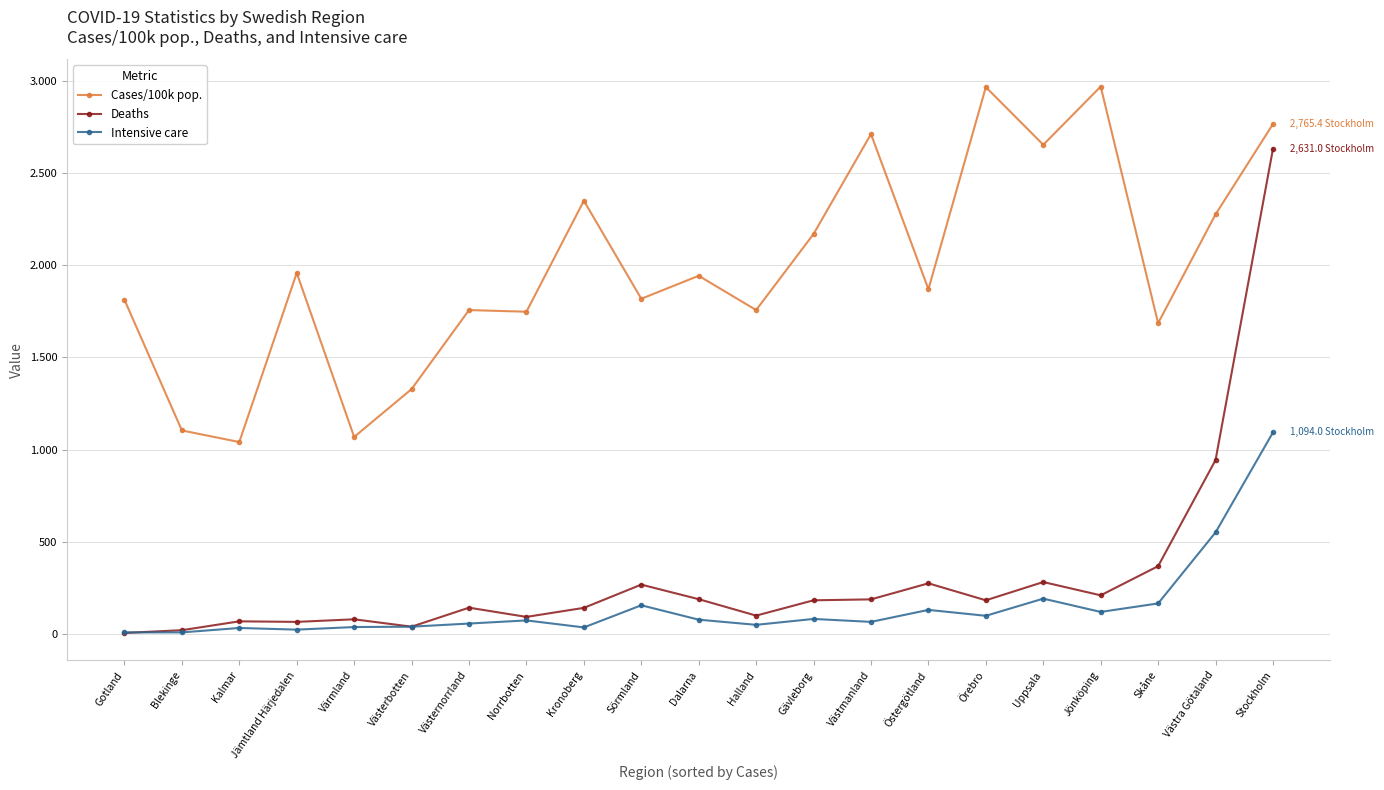

What is the approximate value of Deaths at Blekinge?

22.0